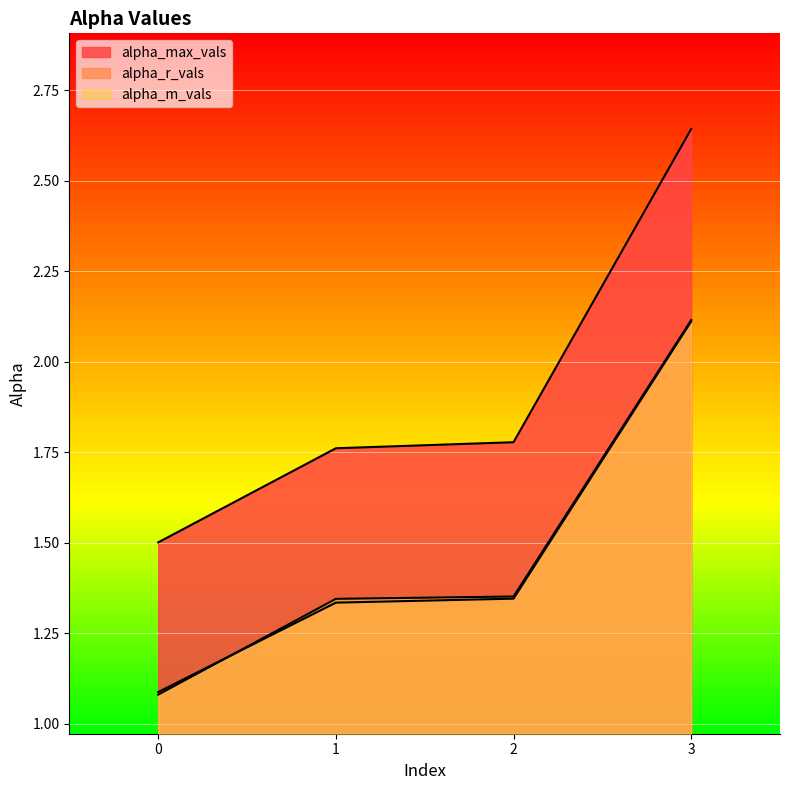

Which has a higher value, 3 or 2?

3